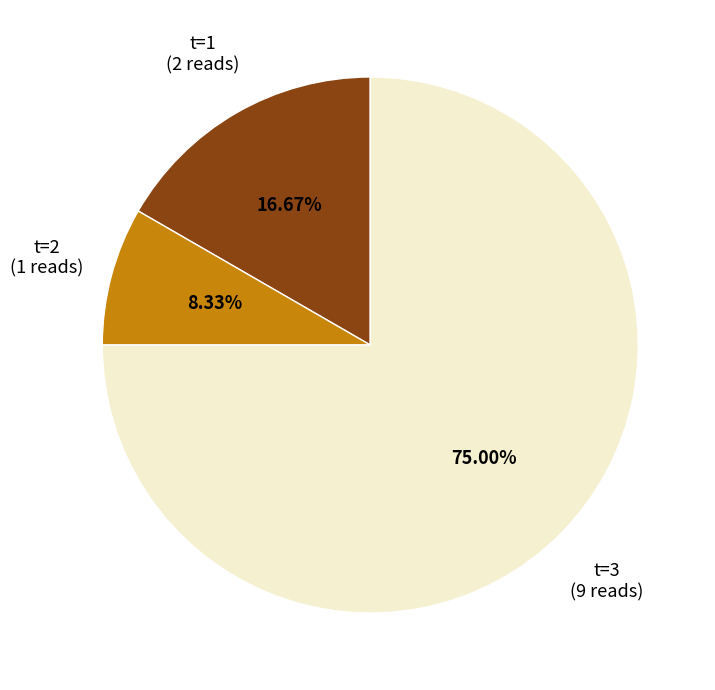

Rank the categories by value from highest to lowest.

t=3, t=1, t=2